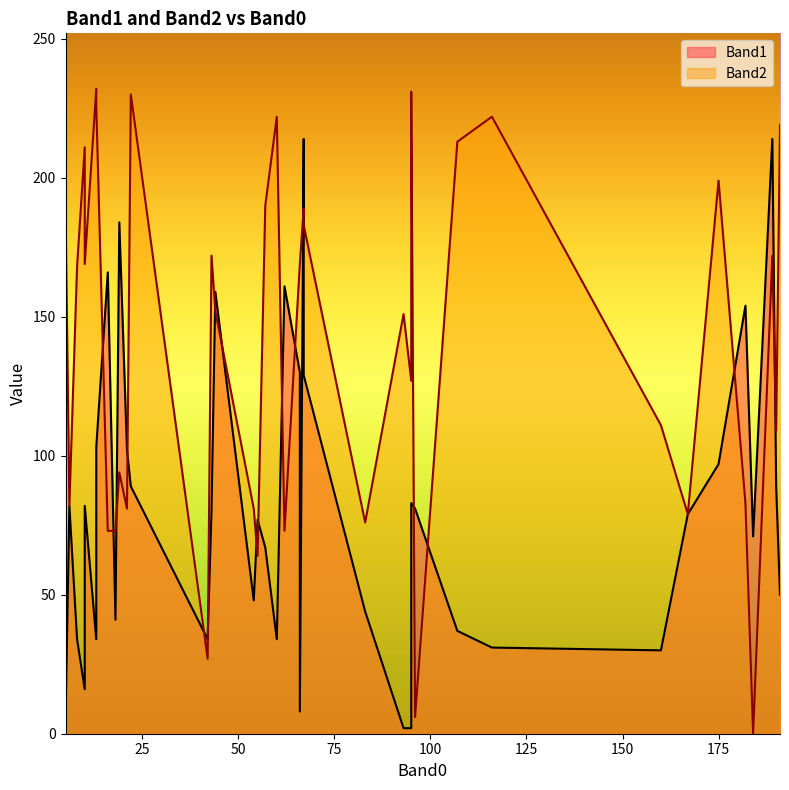

How many distinct data groups are displayed?

2